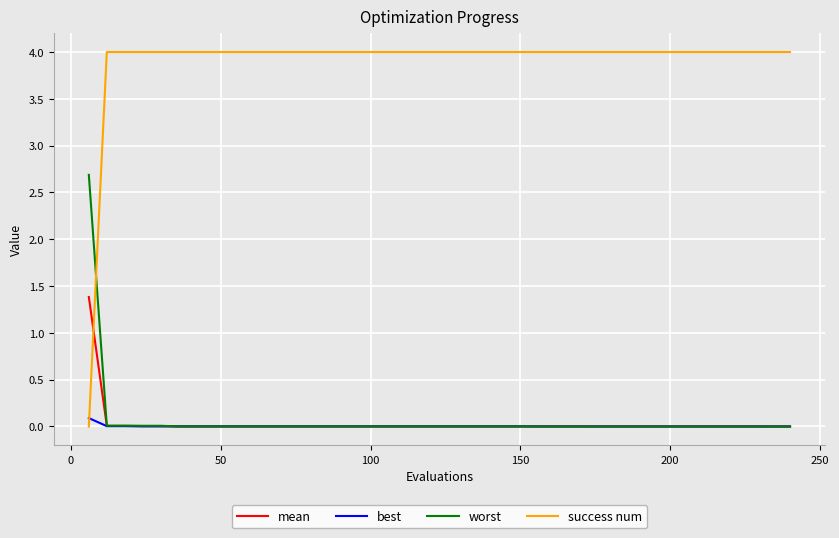

True or false: success num and worst intersect in this chart.

True